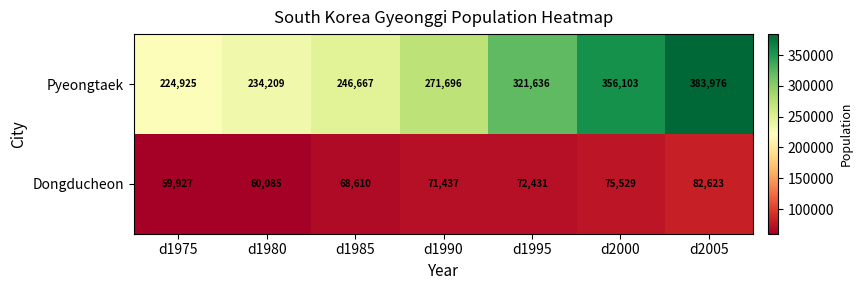

The value of Pyeongtaek at d1980 is 157009. True or false?

False